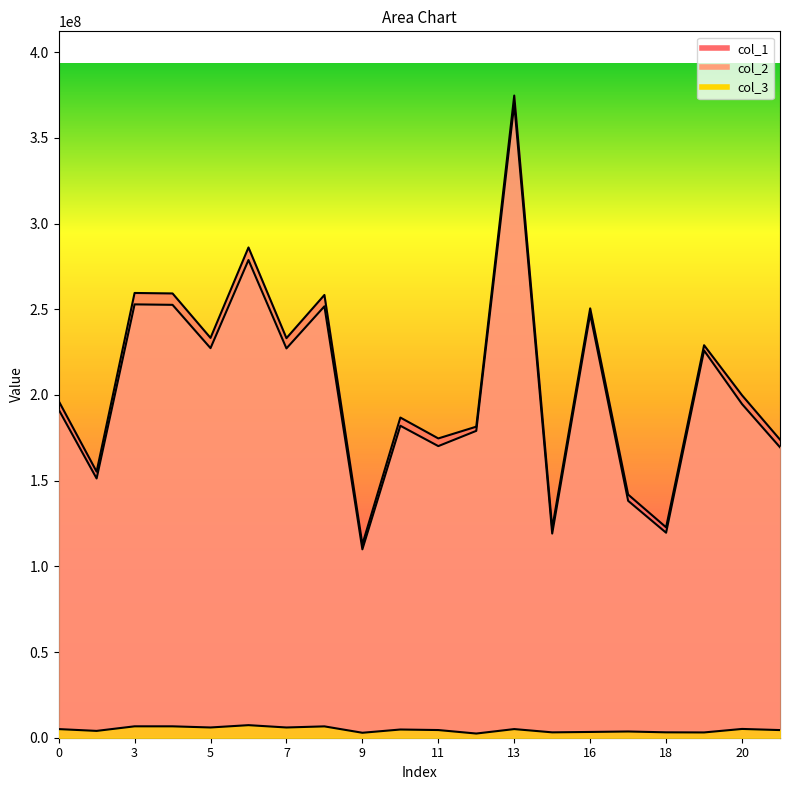

At which category does col_1 reach its first local valley?

1